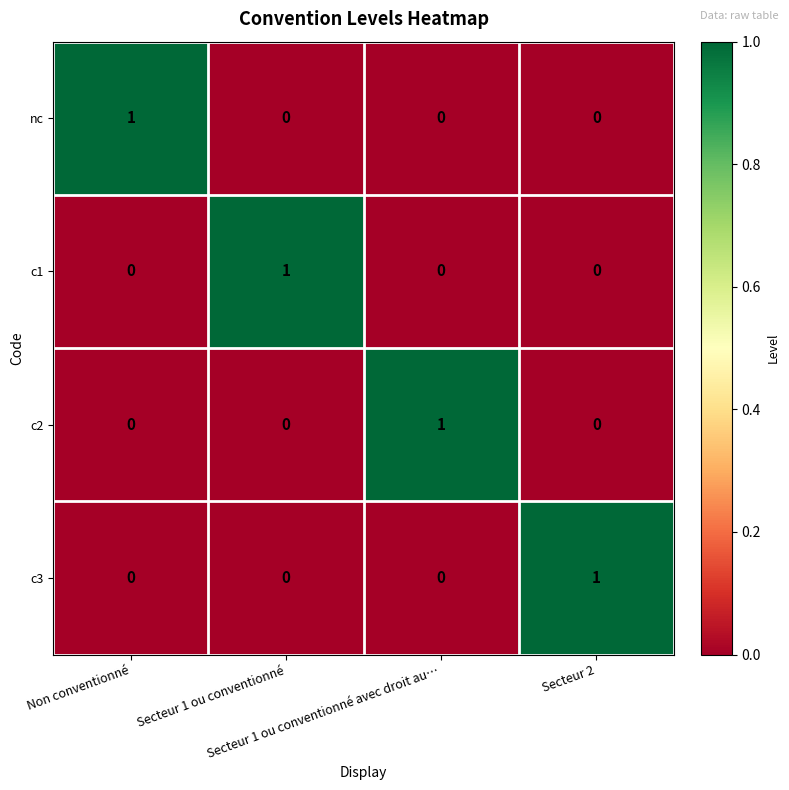

At how many categories does at least one series exceed 0?

4